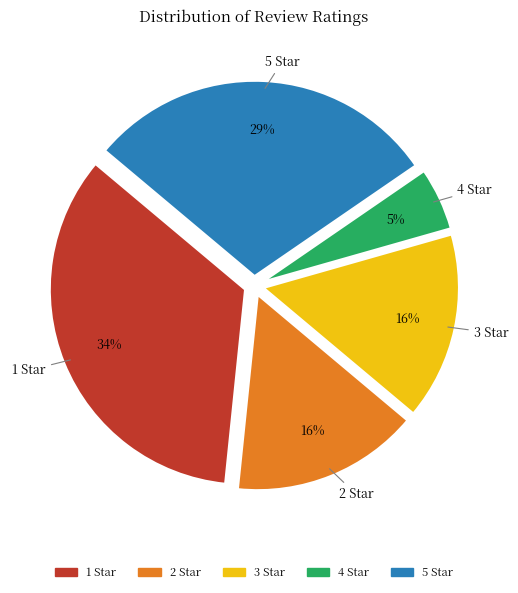

True or false: 3 Star accounts for 24% of the total.

False